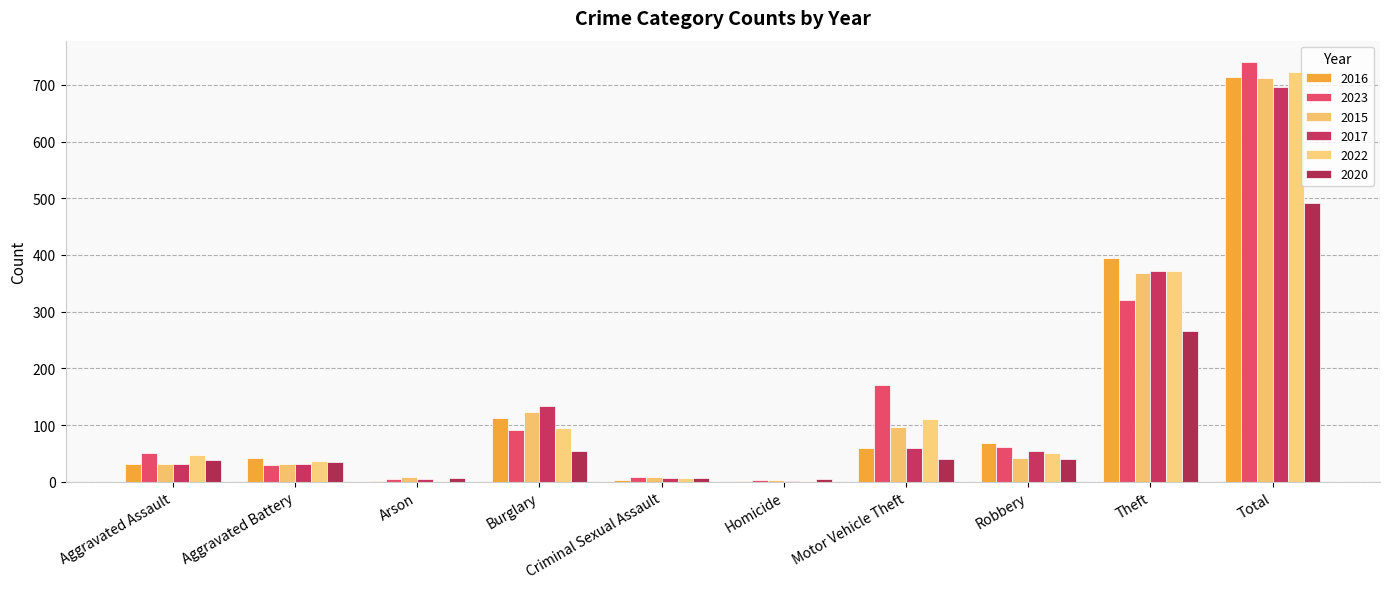

Which series changed the most between Burglary and Motor Vehicle Theft?

2023